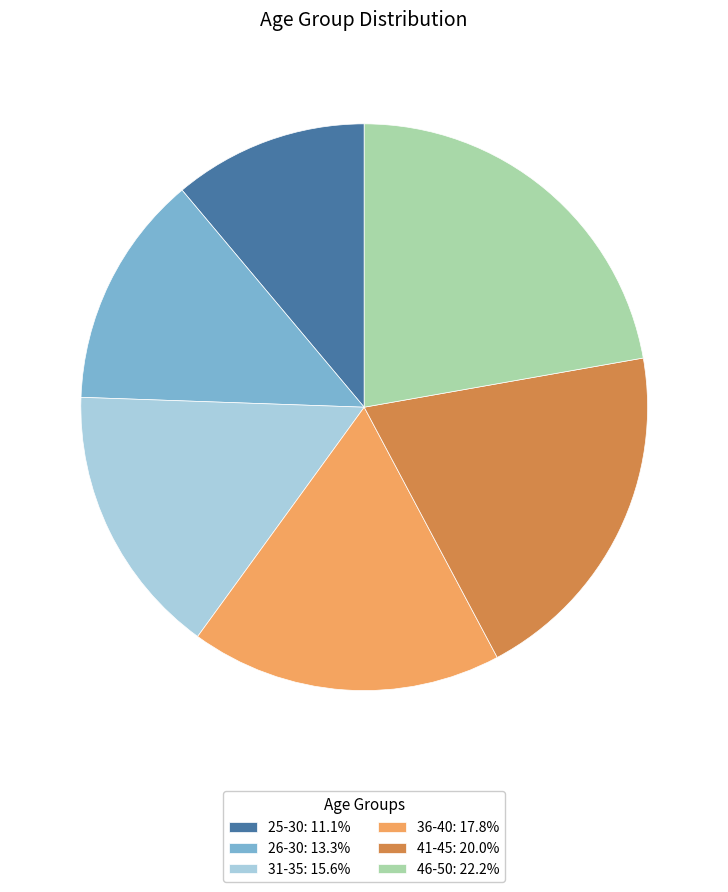

Is 46-50: 22.2% the majority of the pie?

No